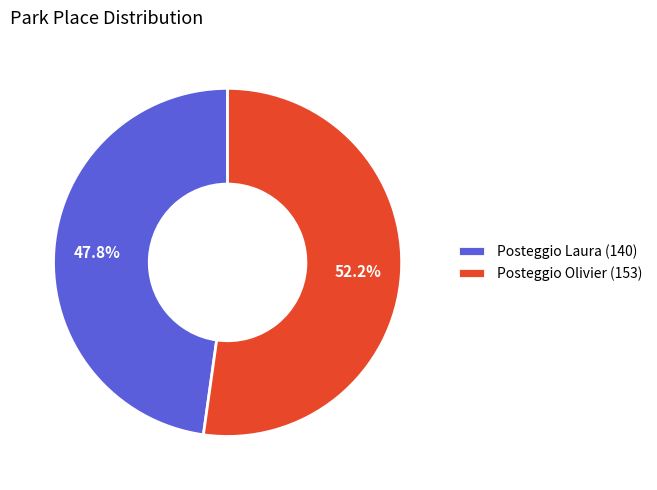

Approximately how many times larger is the value at Posteggio Laura compared to Posteggio Olivier?

0.9